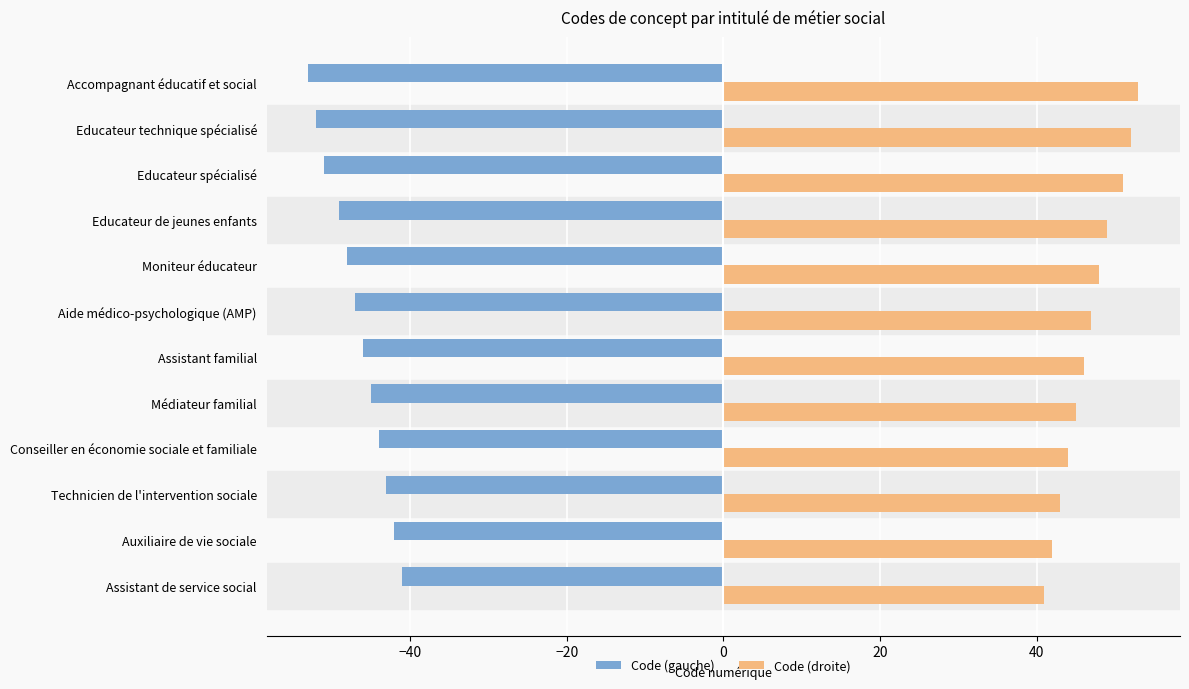

At which label is Code (droite) closest to 47?

Aide médico-psychologique (AMP)